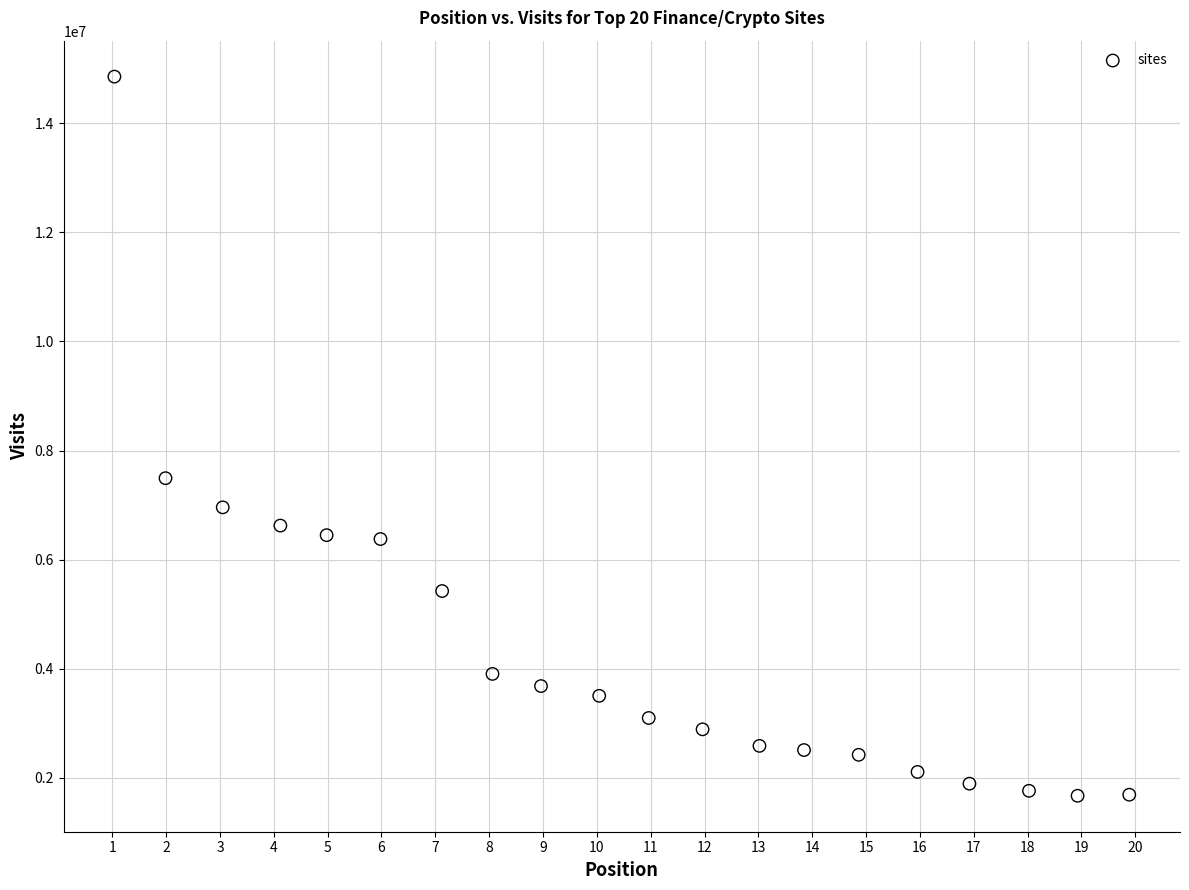

What Y value in the scatter plot is closest to 8263457?

7493711.2